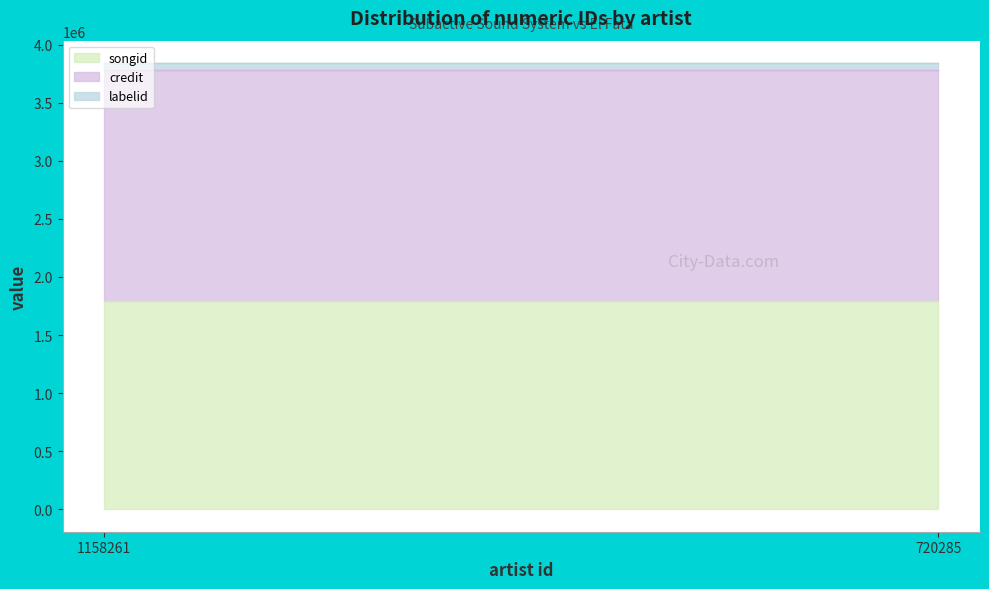

The credit series shows 855302 at 720285. True or false?

False